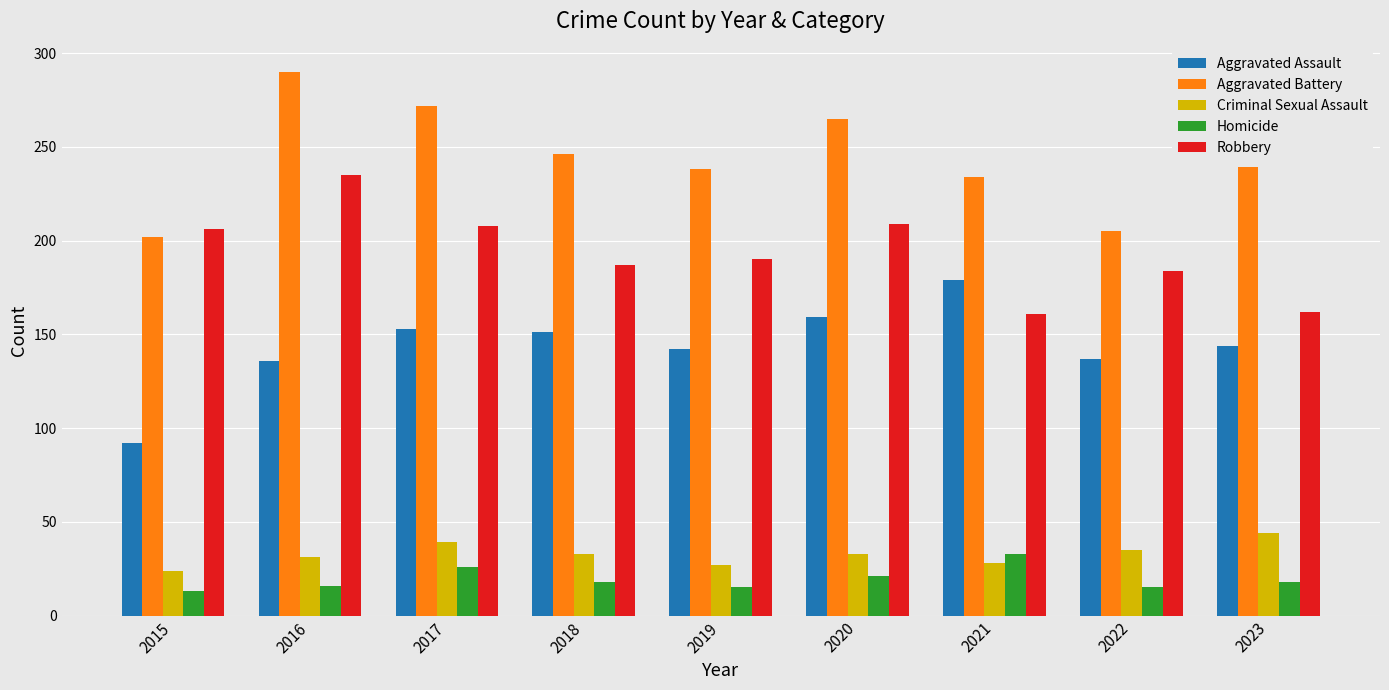

How many values in the Robbery series are below 190?

4